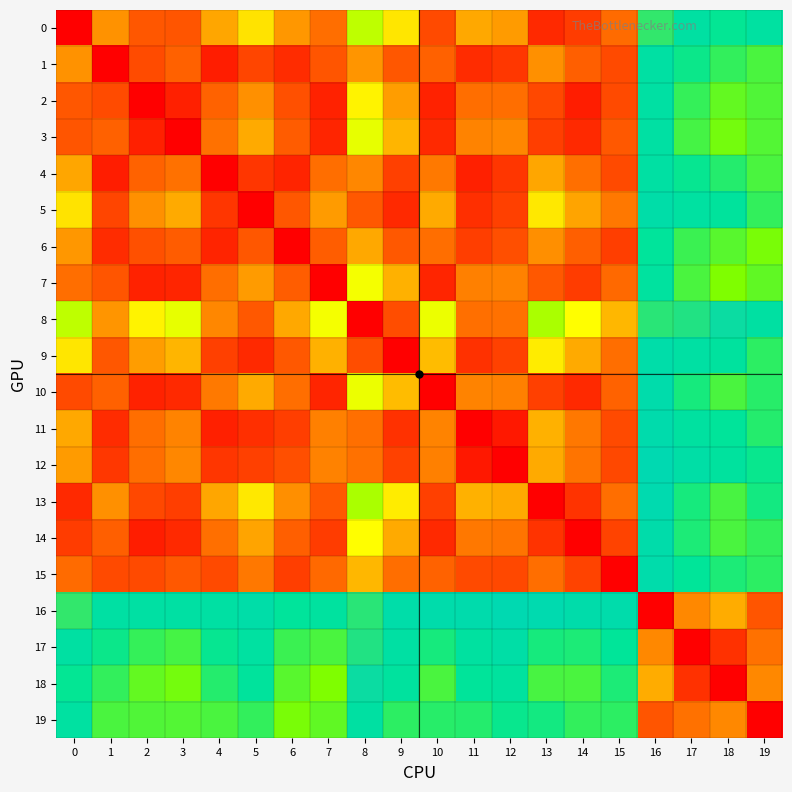

At how many categories does at least one series exceed 0?

20